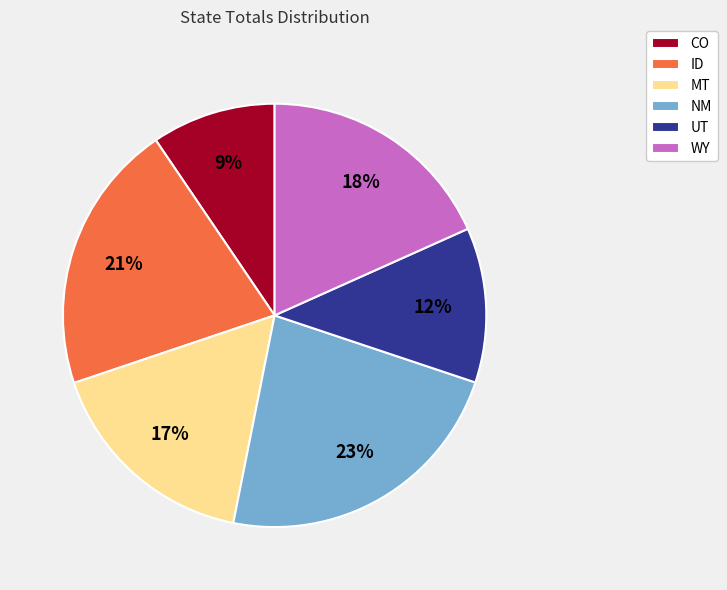

Do UT and NM together represent more than half of the pie?

No